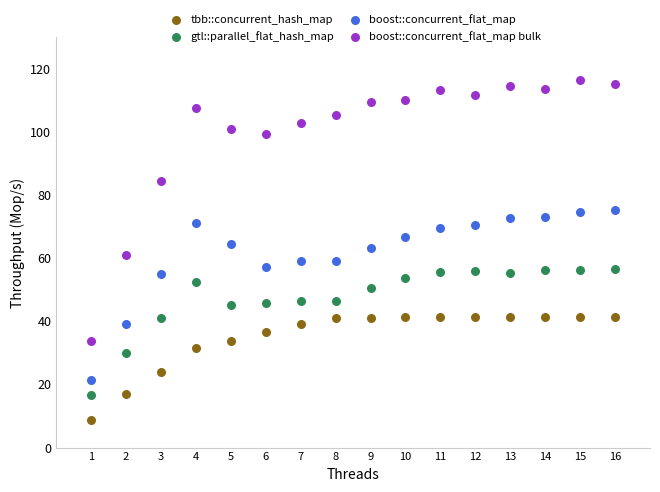

Across all data points, what is the range of Y values (max minus min)?

107.5